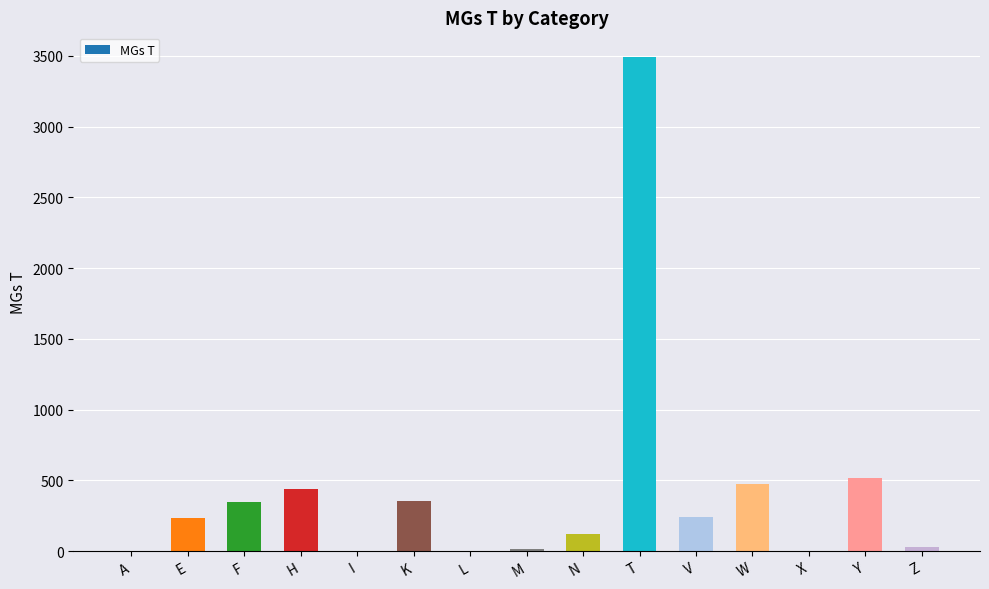

Which has a higher value, W or M?

W